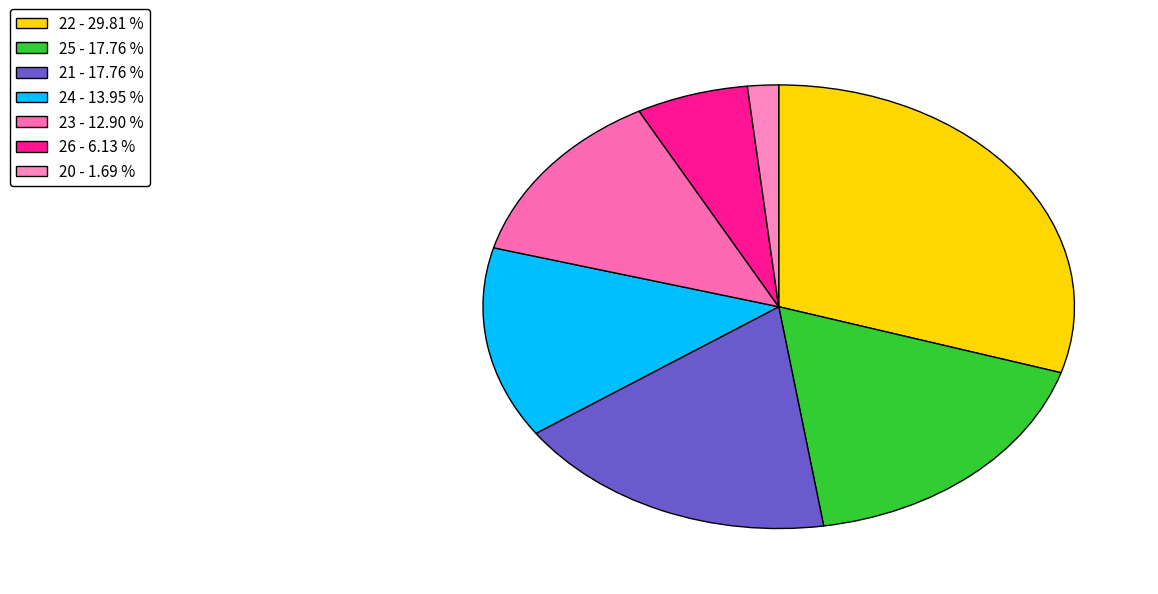

Count the number of slices in the pie.

7